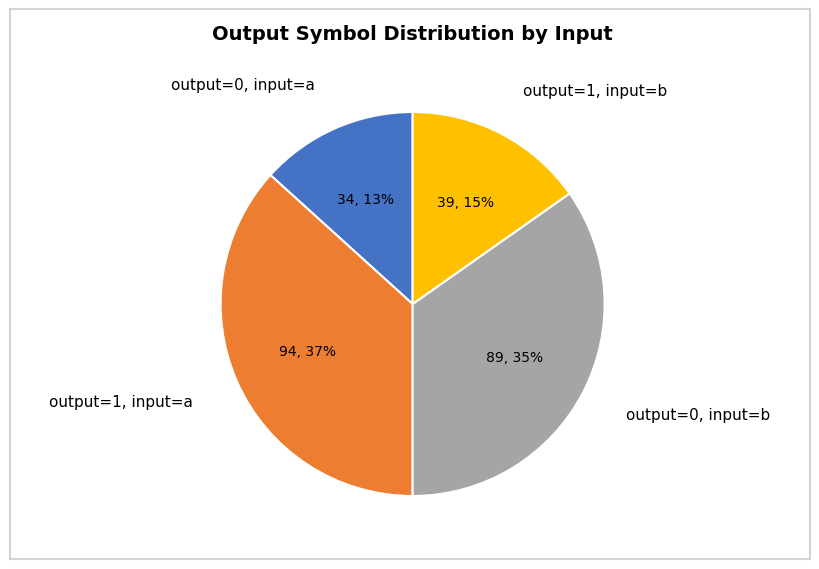

Which slice is the smallest?

output=0, input=a